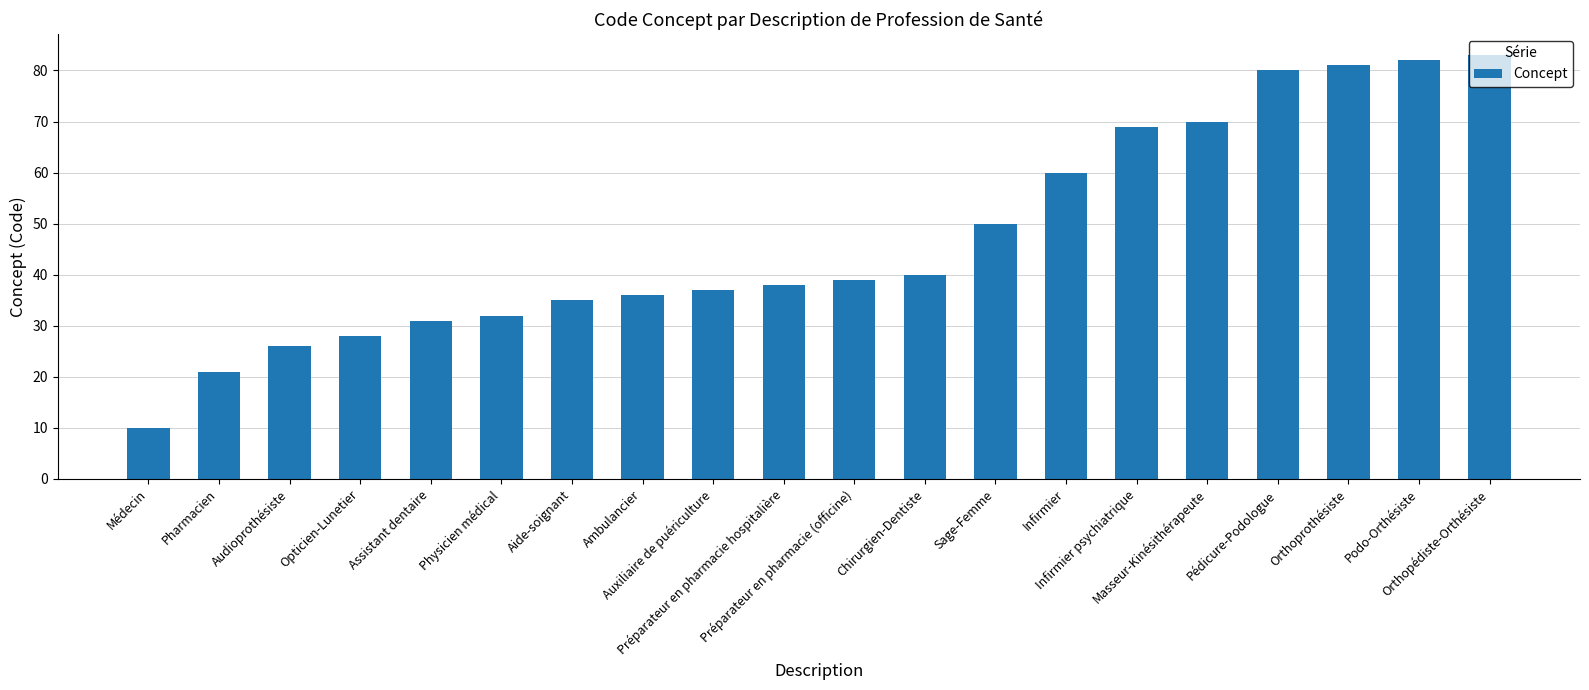

What is the minimum value shown in the chart?

10